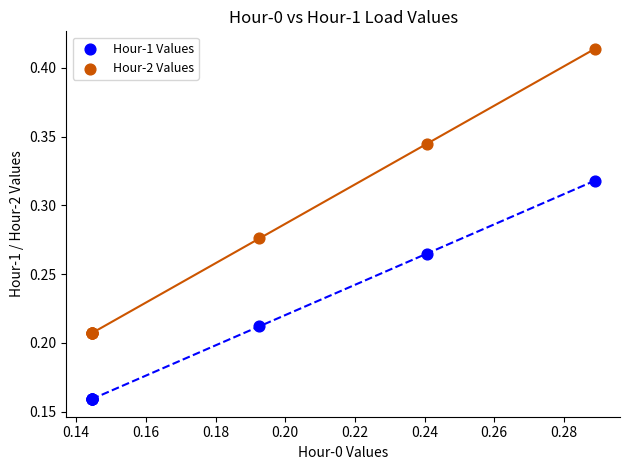

Which series has the widest spread of Y values?

Hour-2 Values